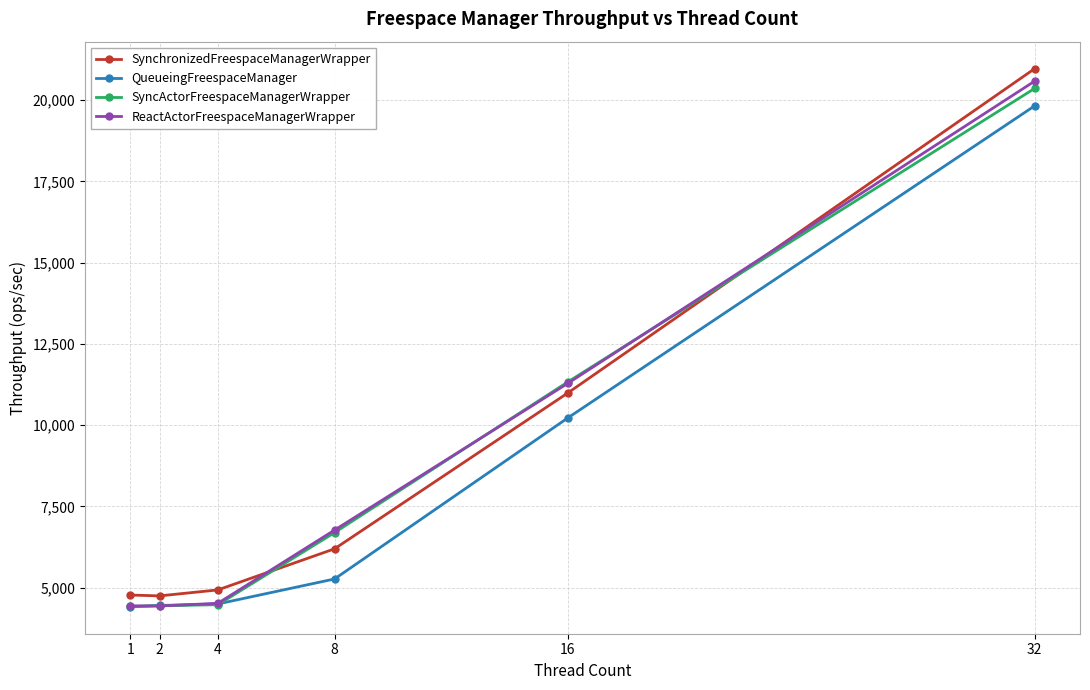

What is the value of the ReactActorFreespaceManagerWrapper point at the 6th from the left?

20590